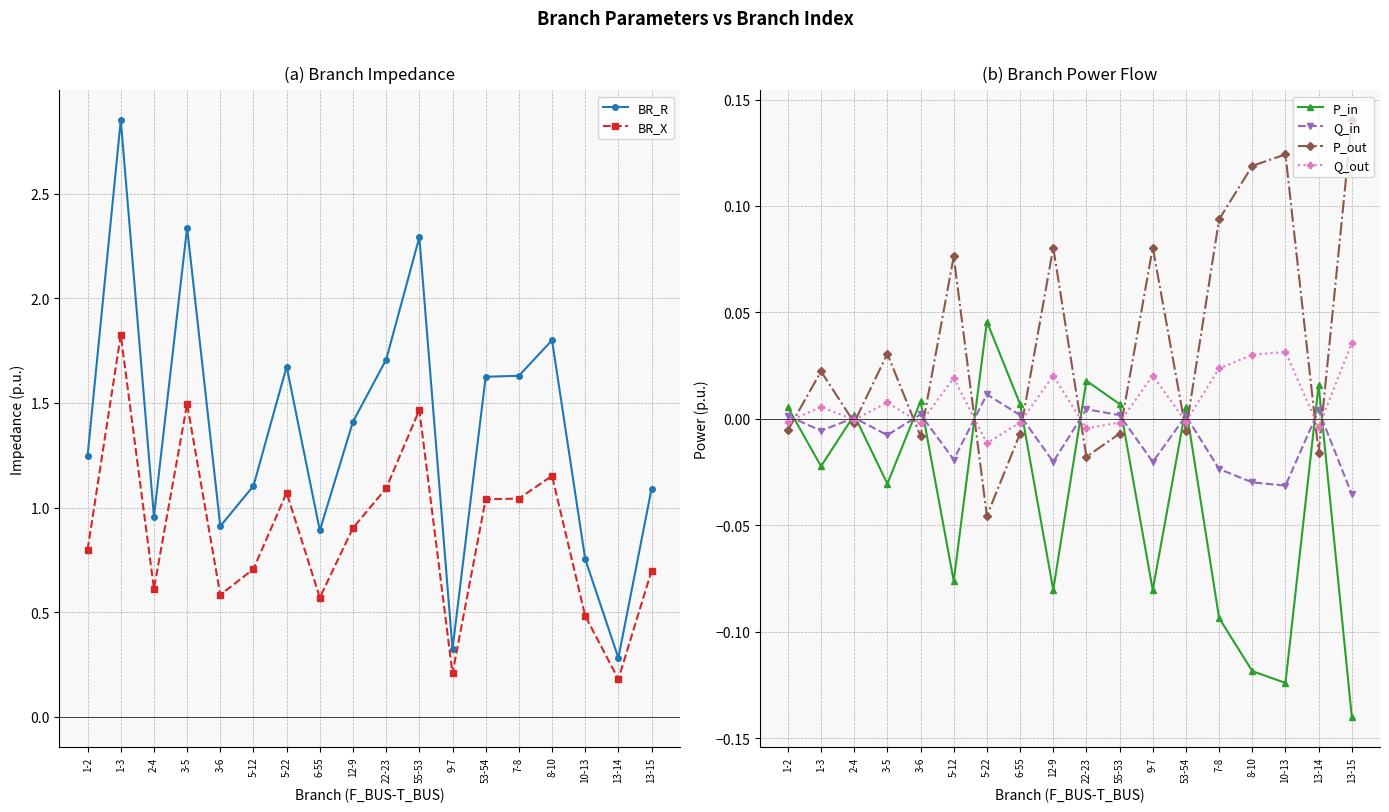

How many positive values does the Q_in series have?

9